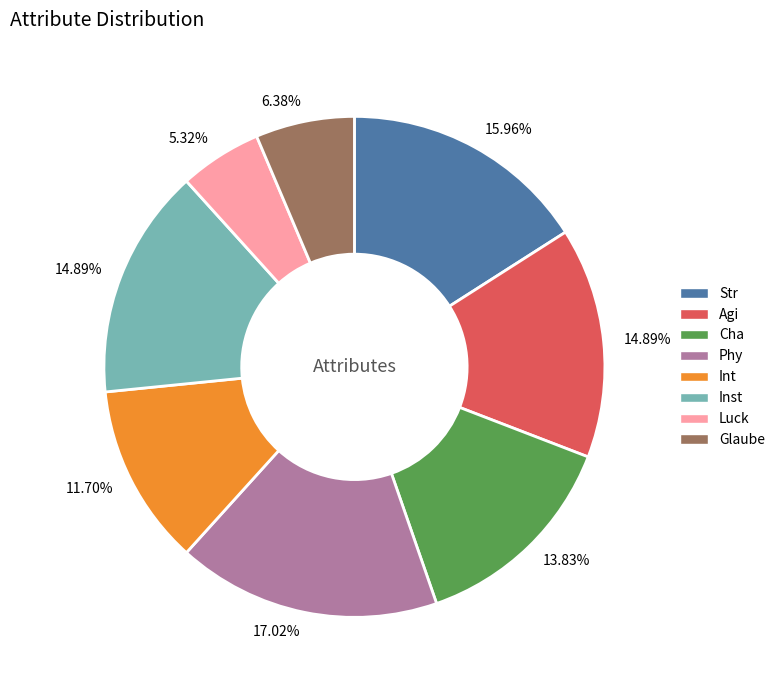

To the nearest percent, what percentage of the pie is Str?

16%